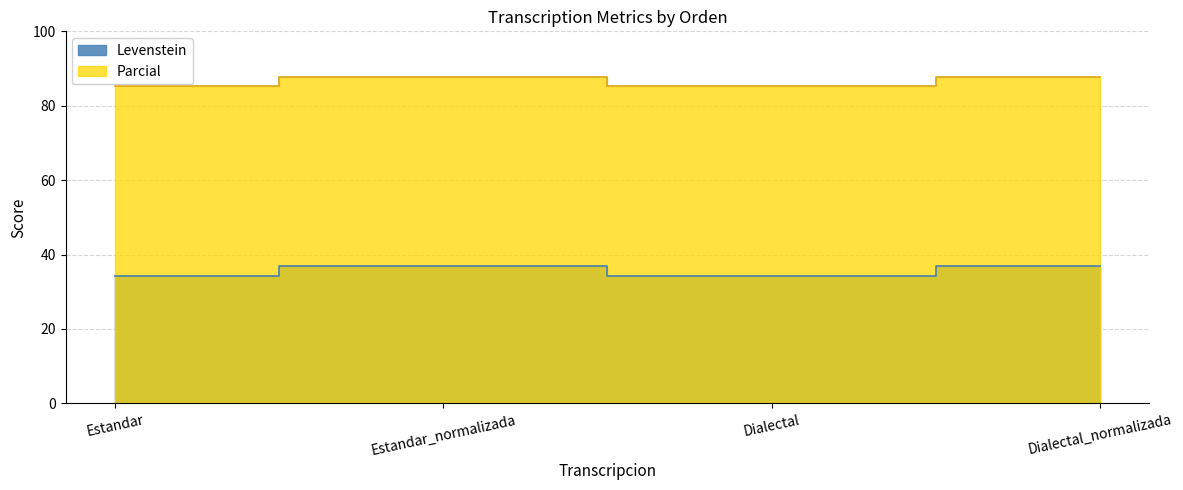

What is the sum of all Levenstein values?

142.2